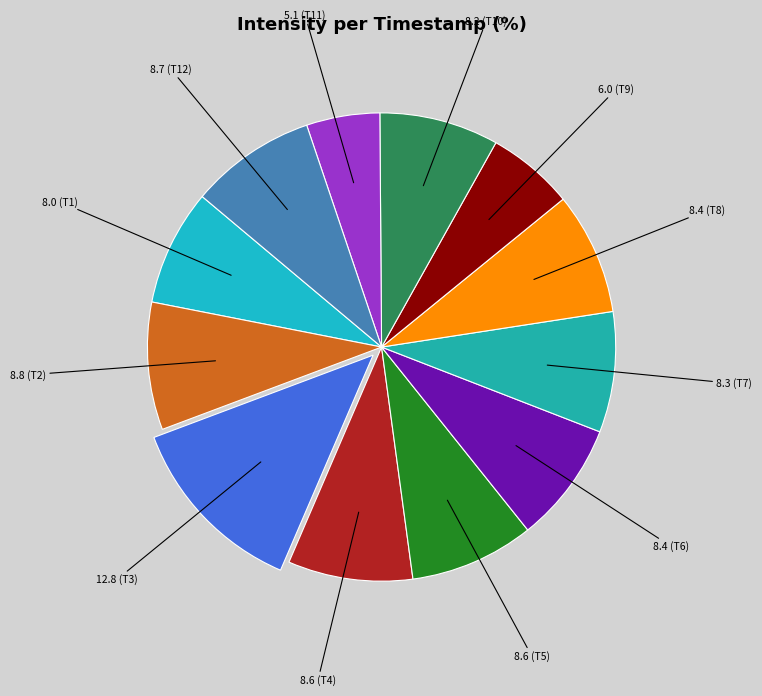

Count the number of slices in the pie.

12